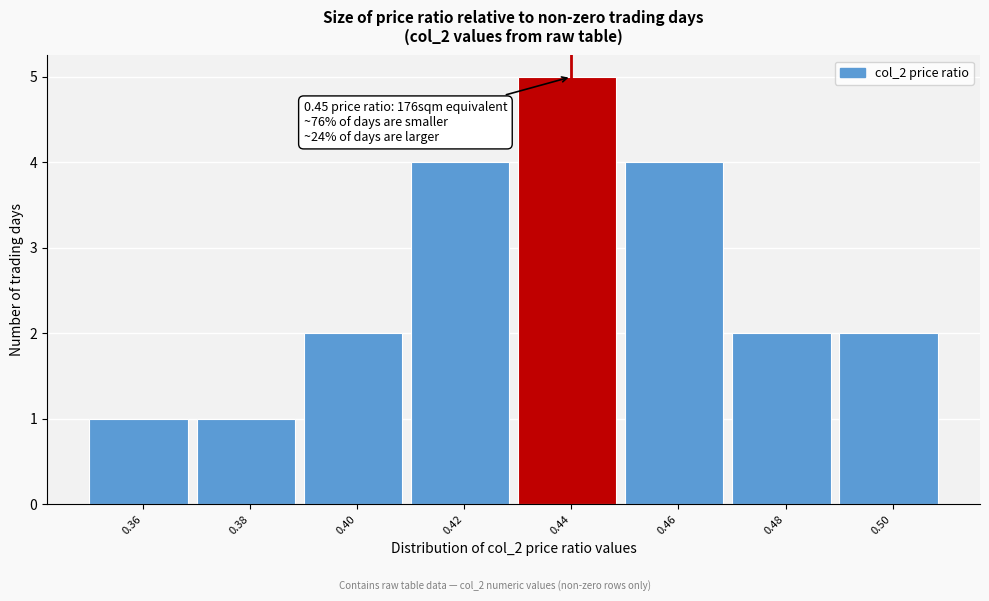

Reading left to right, extract all data points from this chart.

0.36=1	0.38=1	0.40=2	0.42=4	0.44=5	0.46=4	0.48=2	0.50=2